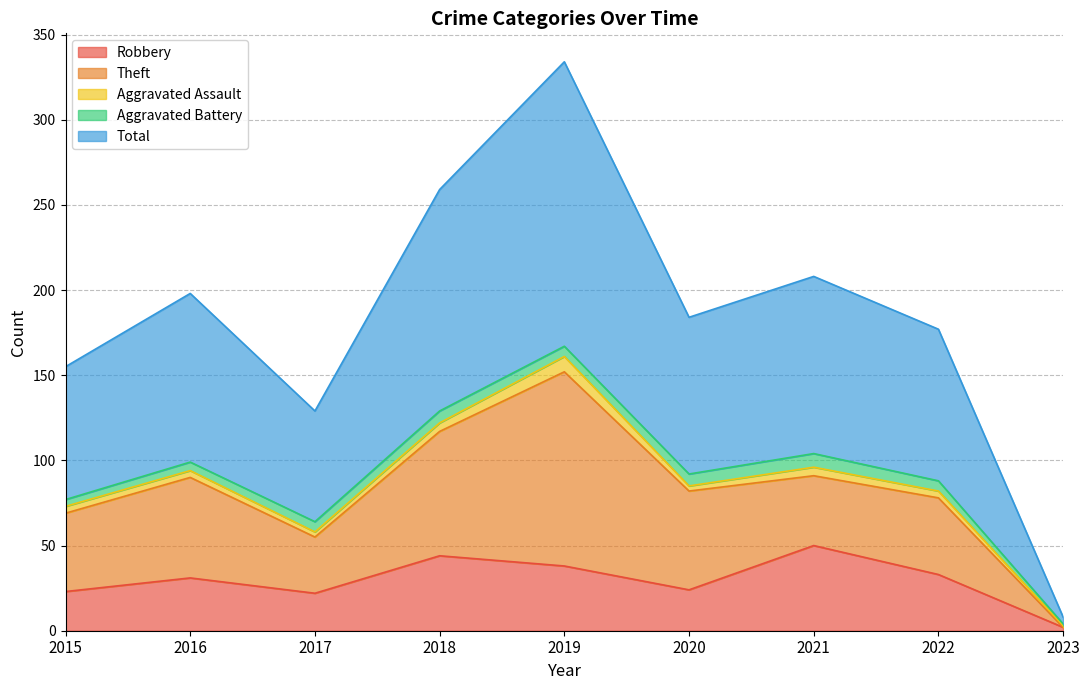

Which series changed the most between 2015 and 2016?

Total